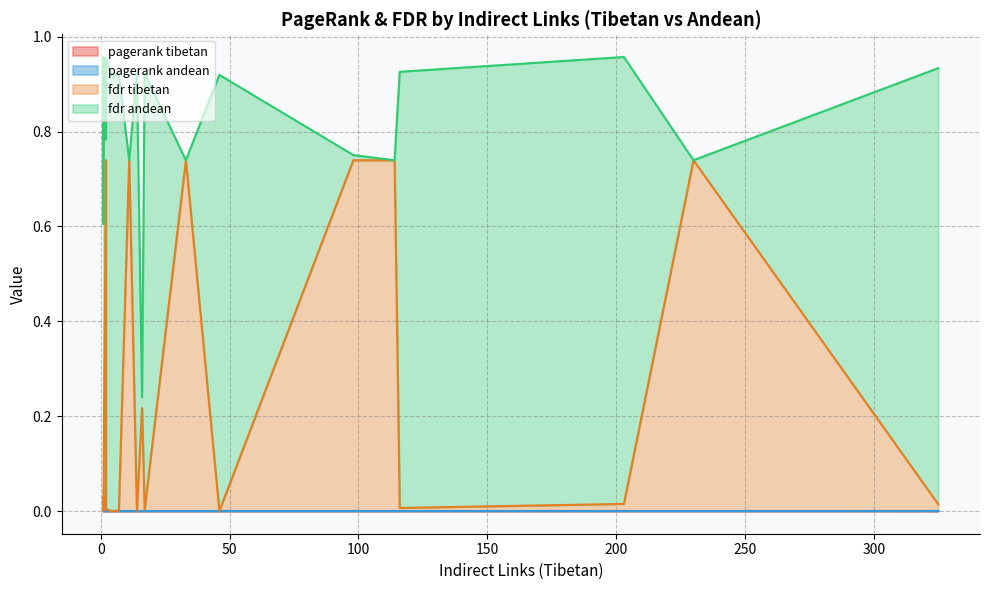

What is the label of the 20th point from the left?

116